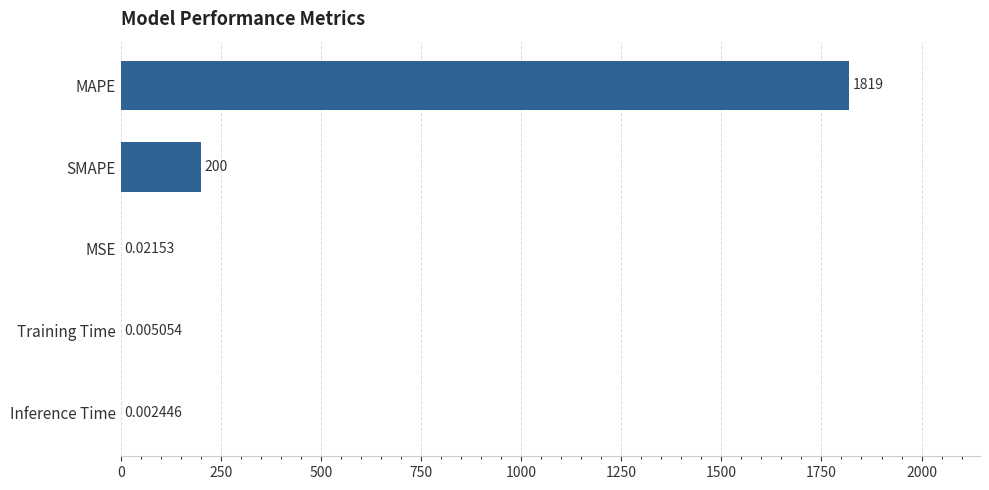

Which has a higher value, Inference Time or Training Time?

Training Time